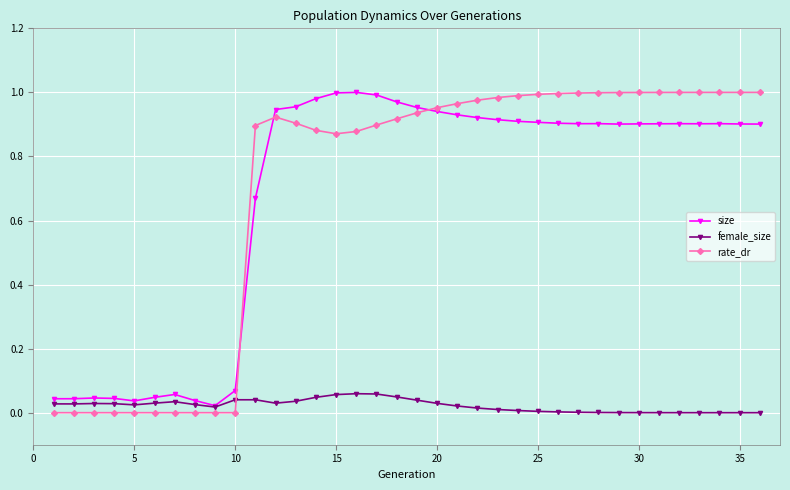

Which series has the largest range (max minus min)?

rate_dr